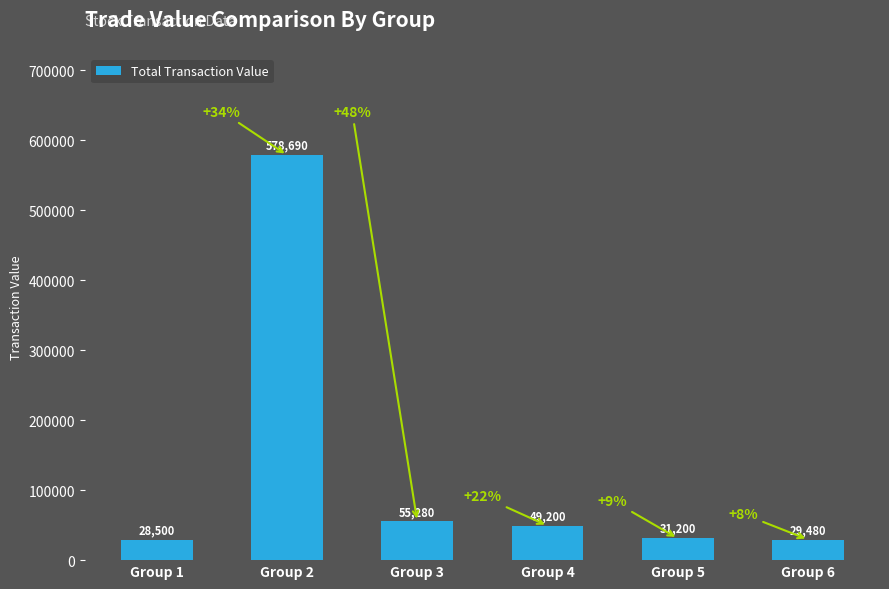

List the labels in order of value, largest first.

Group 2, Group 3, Group 4, Group 5, Group 6, Group 1